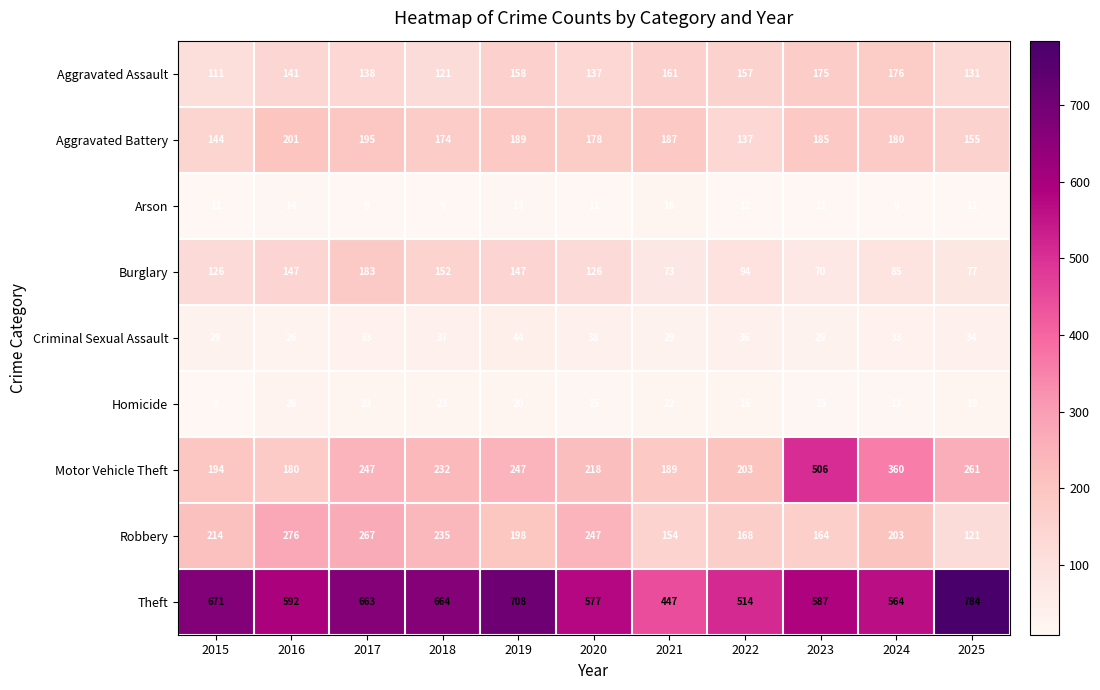

What is the minimum value shown in the chart?

9